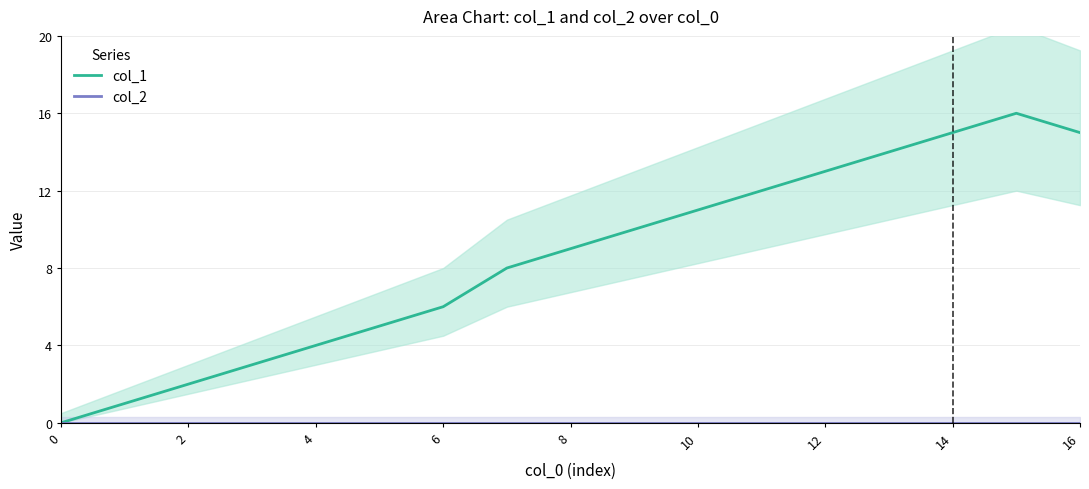

How many lines are shown in the chart?

2